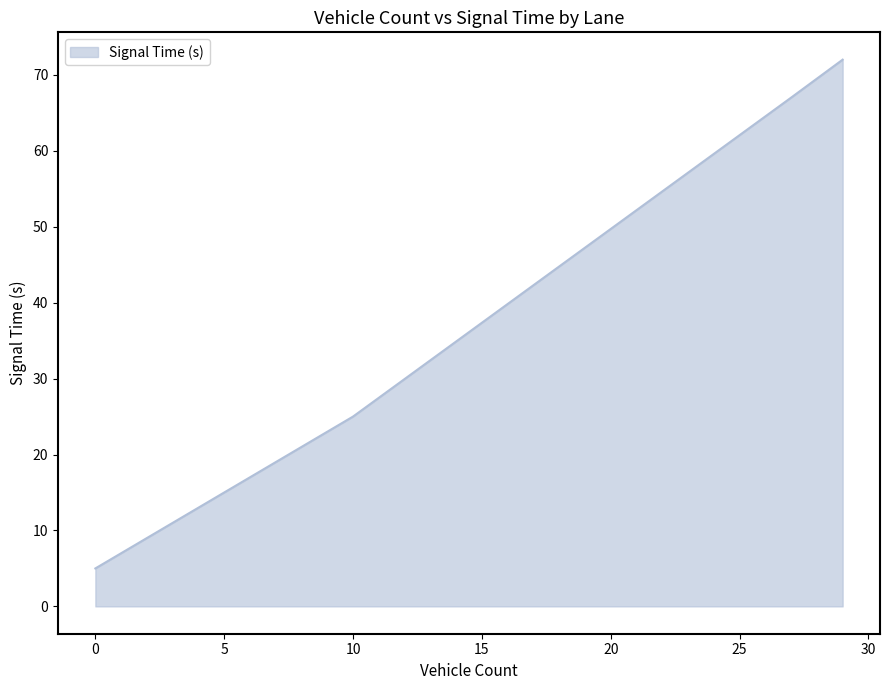

What is the difference between the maximum and minimum values?

67